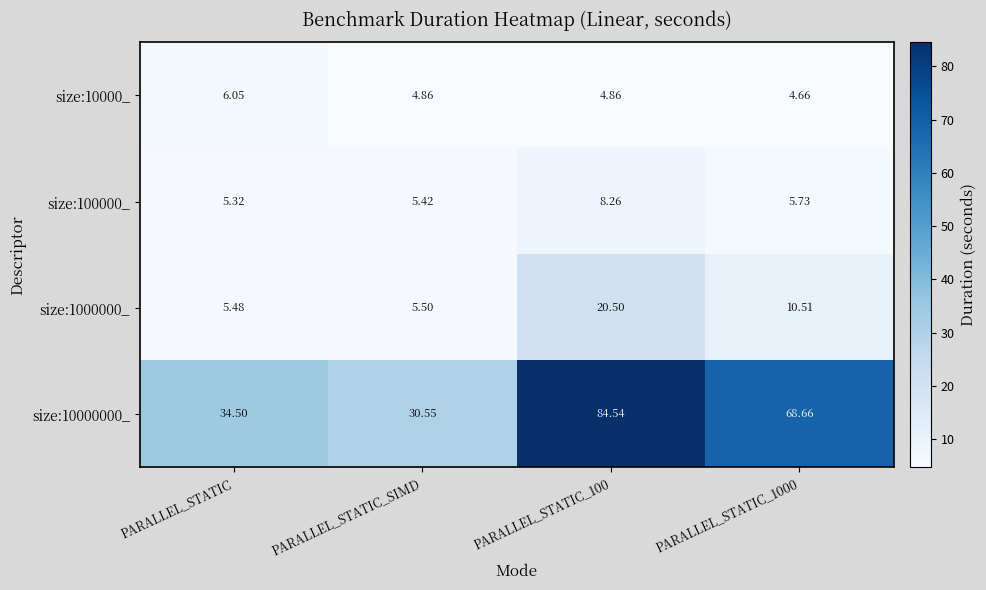

Which category has the lowest value in the size:100000_ series?

PARALLEL_STATIC